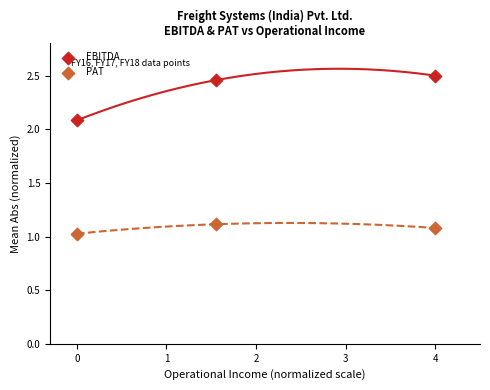

Which series reaches the maximum Y coordinate?

EBITDA